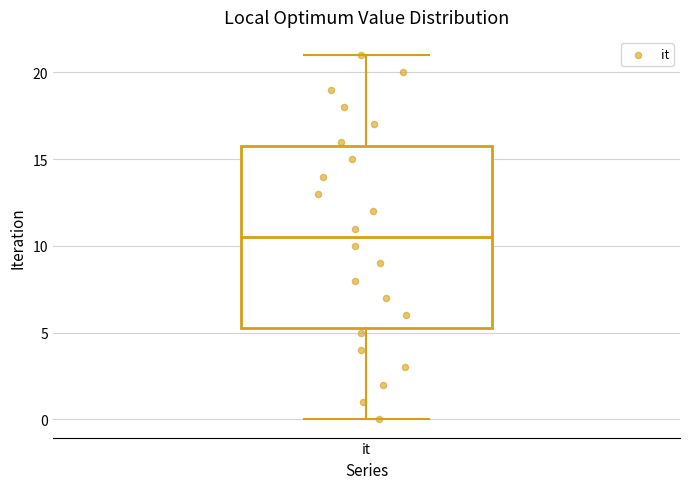

Transcribe this box plot: give where the median line is, the range the box spans, and where the two whiskers end, as read against the y-axis. The values are not printed on the chart, so give them approximately, as read against the axis.

median 10.5, box 5.5 to 16.0, whiskers 0.0 to 21.0